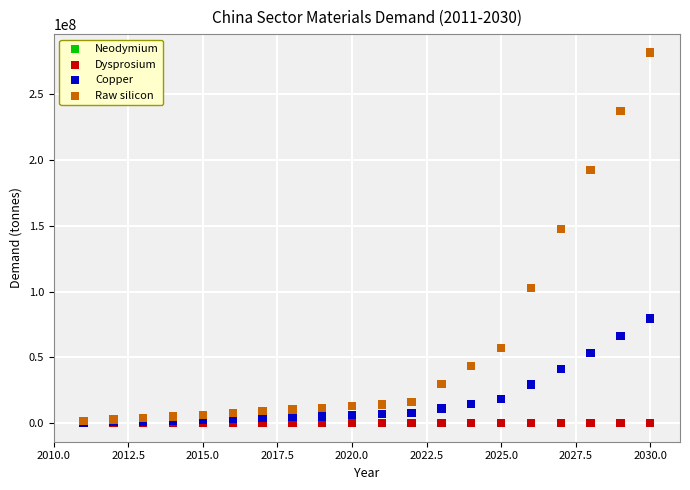

What are all the series names shown in the legend?

Neodymium, Dysprosium, Copper, Raw silicon